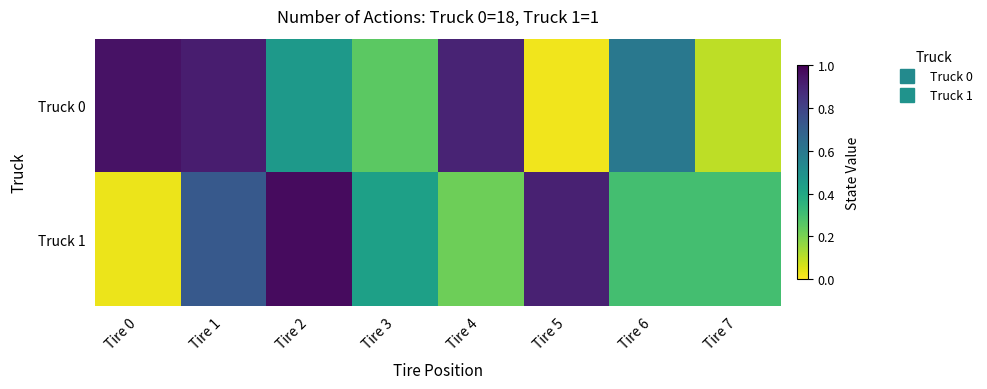

List the series in order of their overall mean, lowest first.

Truck 1, Truck 0